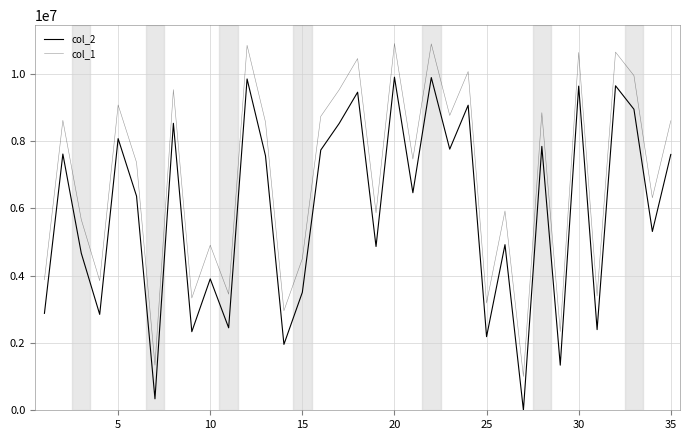

True or false: col_1 and col_2 cross at least once.

False